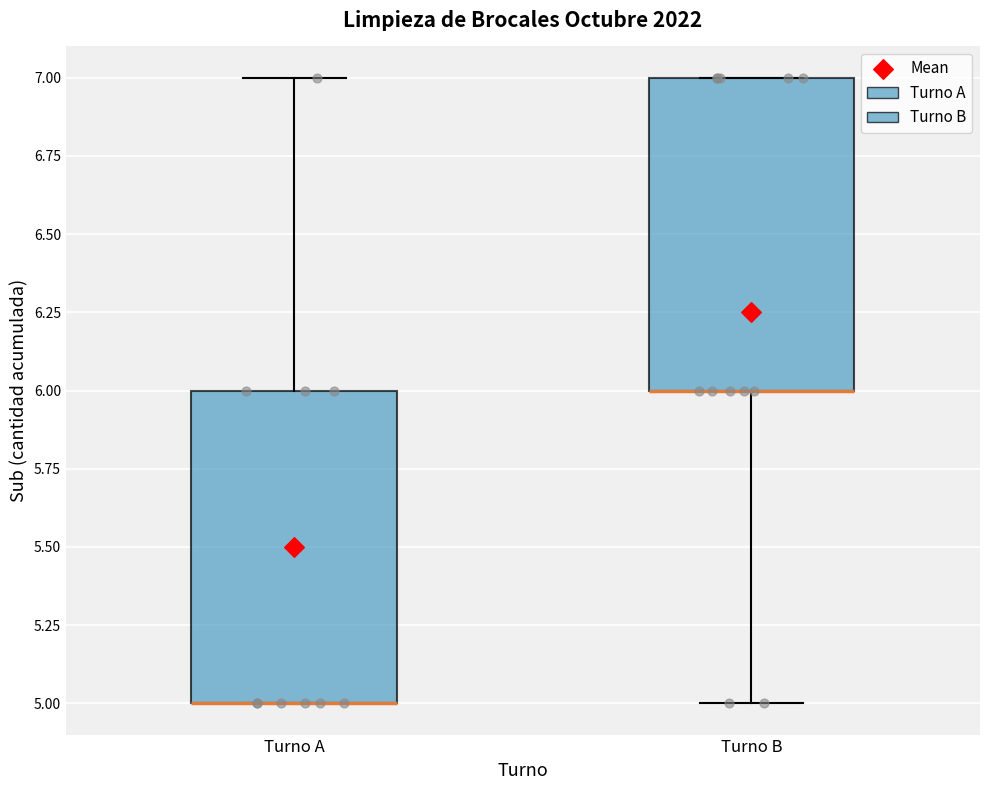

Reading left to right, read every box against the y-axis: the position of its median line, the range the box covers, and the ends of its whiskers. The values are not printed on the chart, so give them approximately, as read against the axis.

Turno A: median 5 (drawn on the box's lower edge), box 5 to 6, whiskers 5 to 7
Turno B: median 6 (drawn on the box's lower edge), box 6 to 7, whiskers 5 to 7